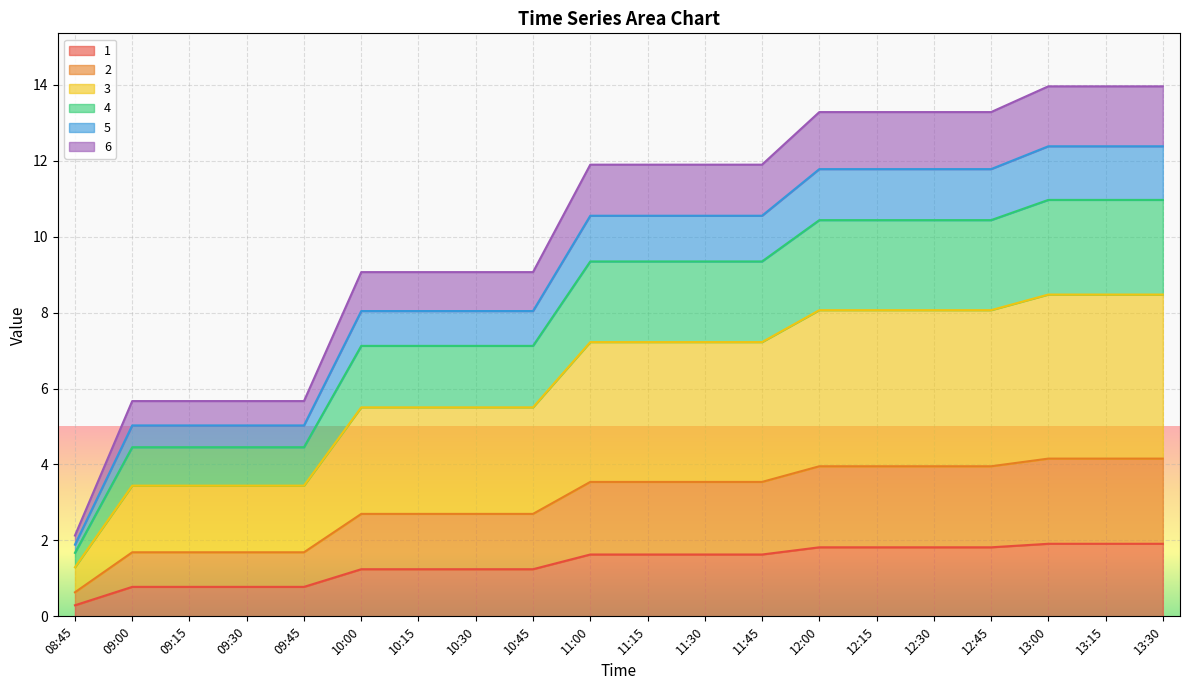

Which category has the lowest value in the 1 series?

08:45